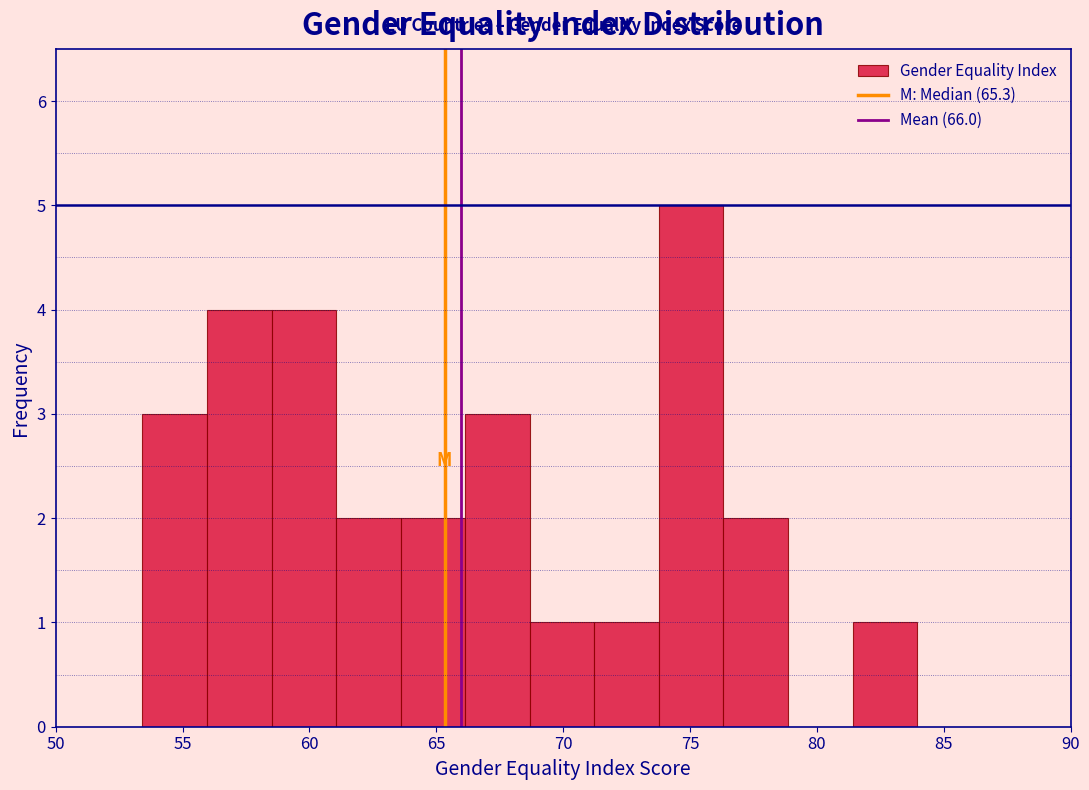

How tall is the bar that spans 68.5 to 71.0 on the x-axis? Neither the bar edges nor the heights are printed on the chart, so give them approximately, as read against the axes.

1